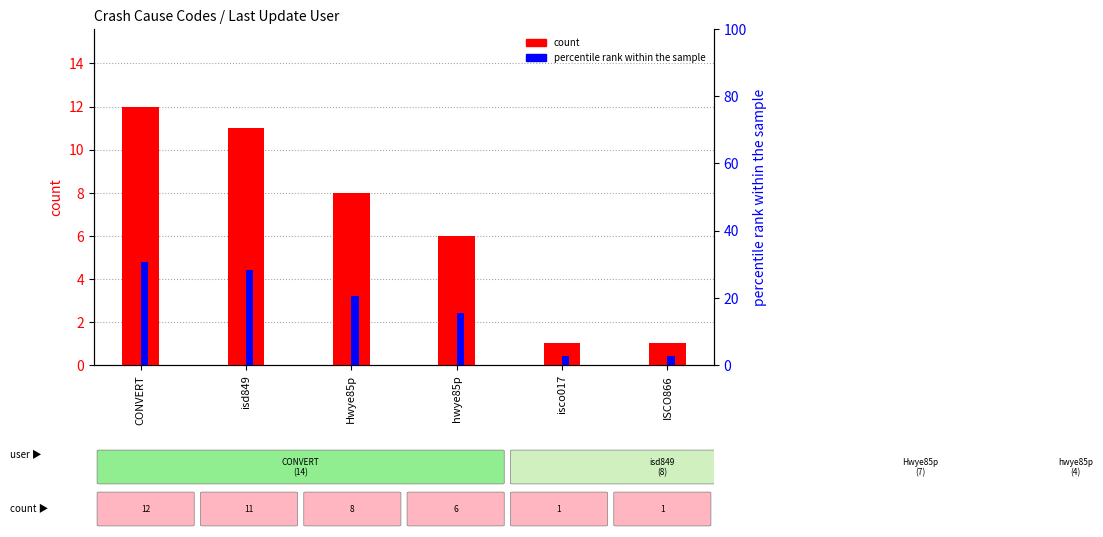

Is the value of percentile rank within the sample at Hwye85p greater than the value of count at ISCO866?

Yes